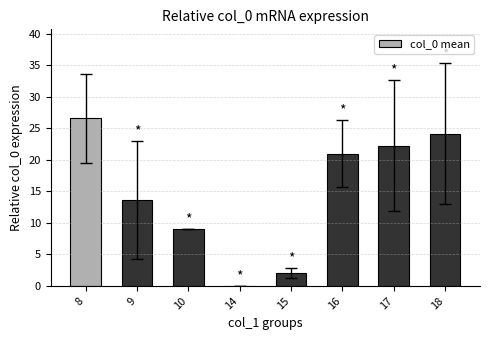

At which label is the value closest to 13?

9